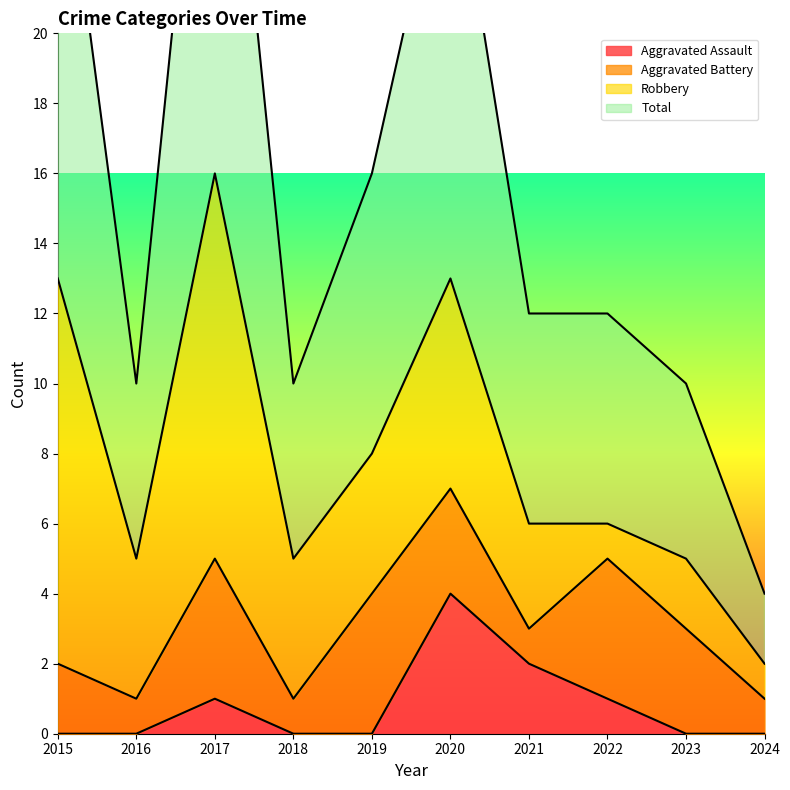

Where is the first local minimum for Total?

2016